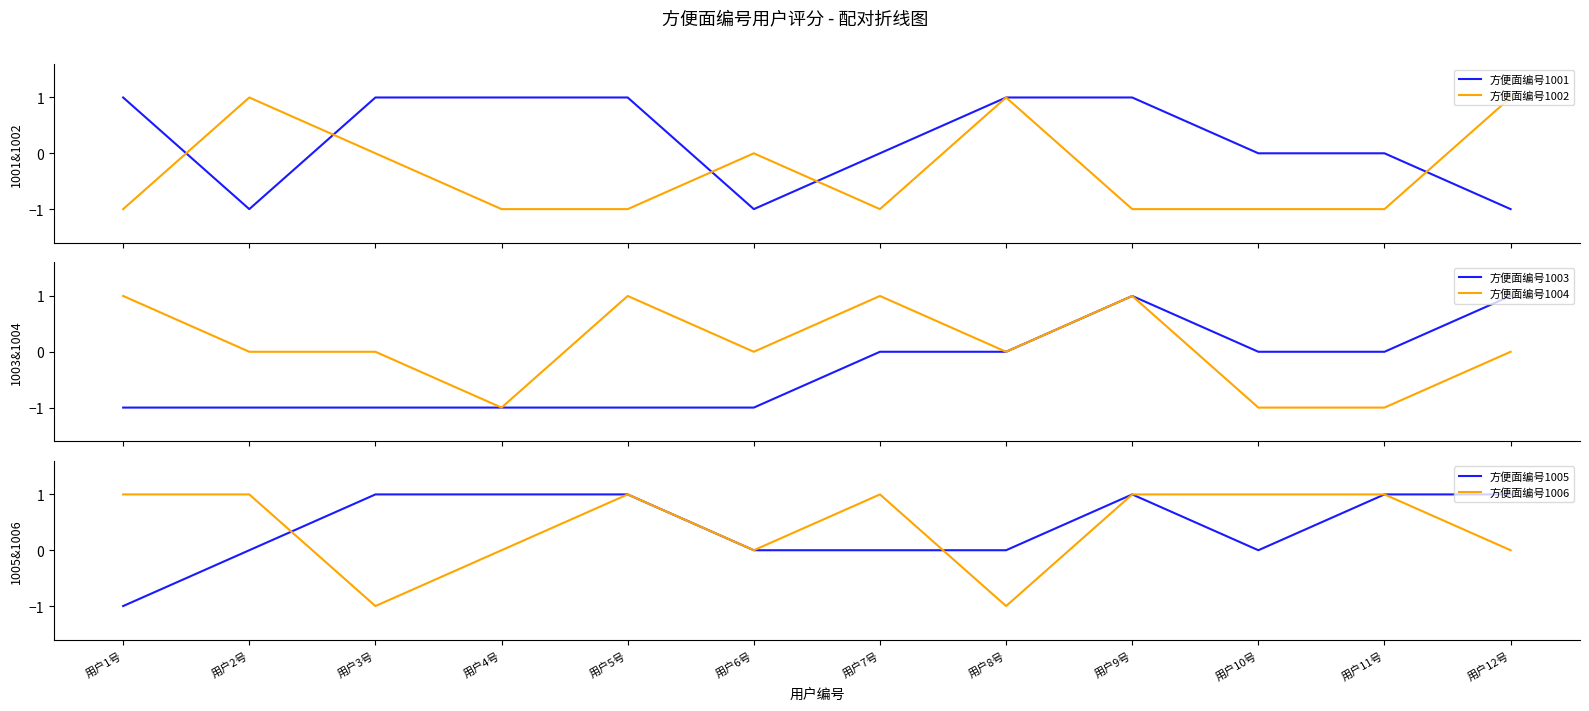

Read the 方便面编号1002 value at 用户5号.

-1